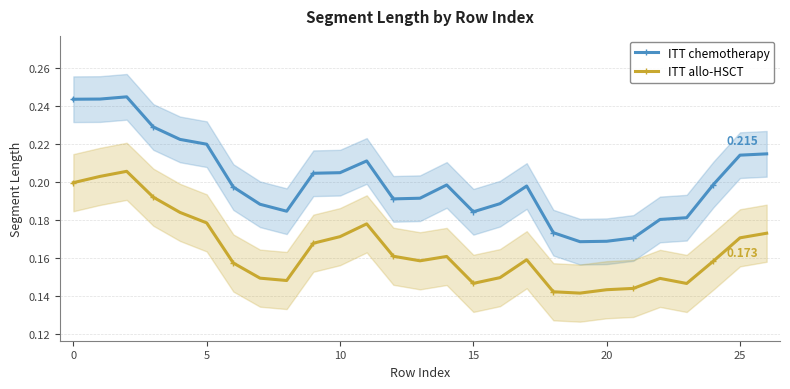

At 21, list the series in order from largest to smallest.

ITT chemotherapy, ITT allo-HSCT